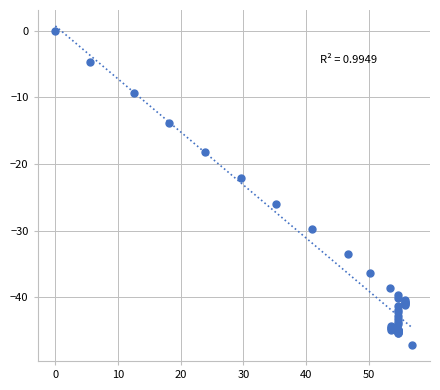

What Y value in the scatter plot is closest to -23?

-22.1